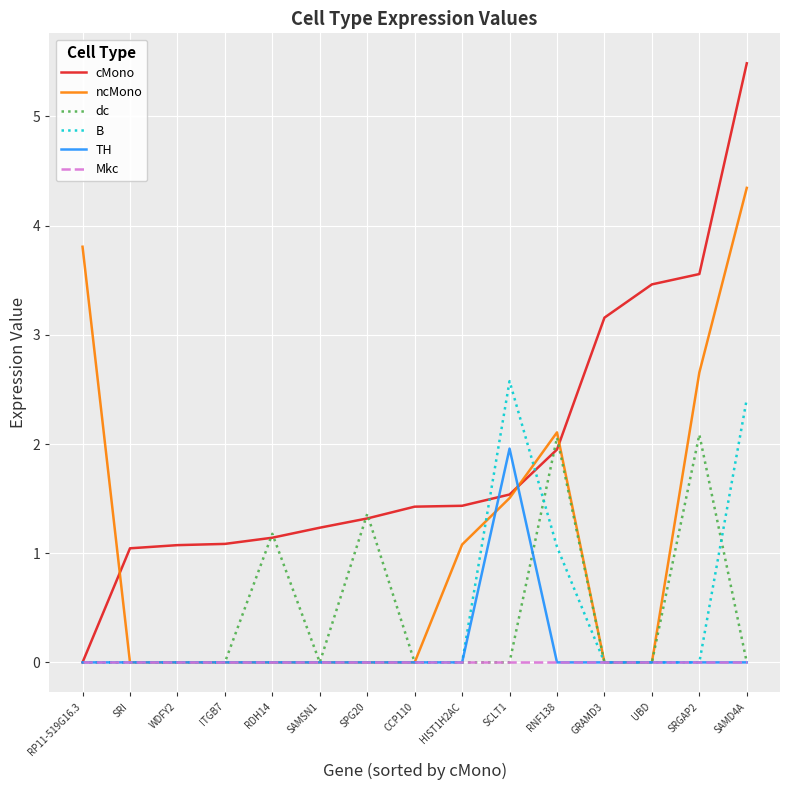

Is this an area chart (filled region under the line)?

No